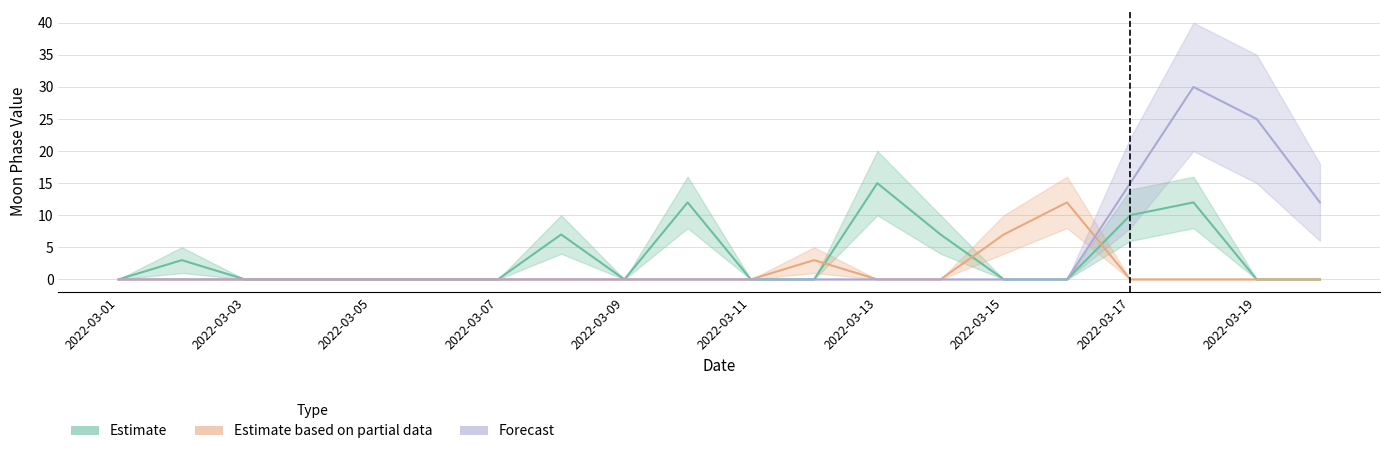

Between 2022-03-01 and 11, which series saw the biggest shift?

Estimate based on partial data